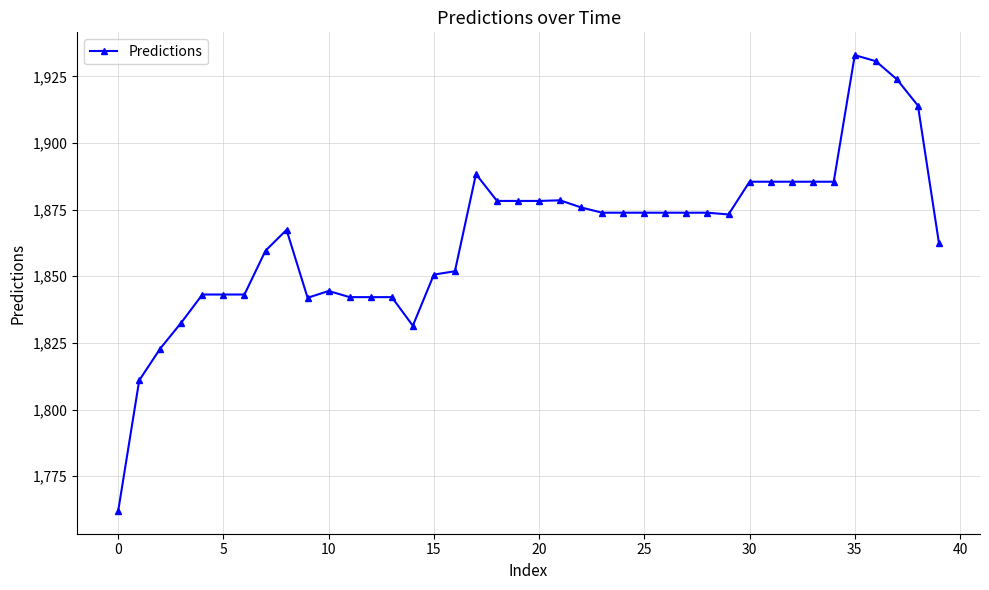

What is the smallest value displayed?

1762.0